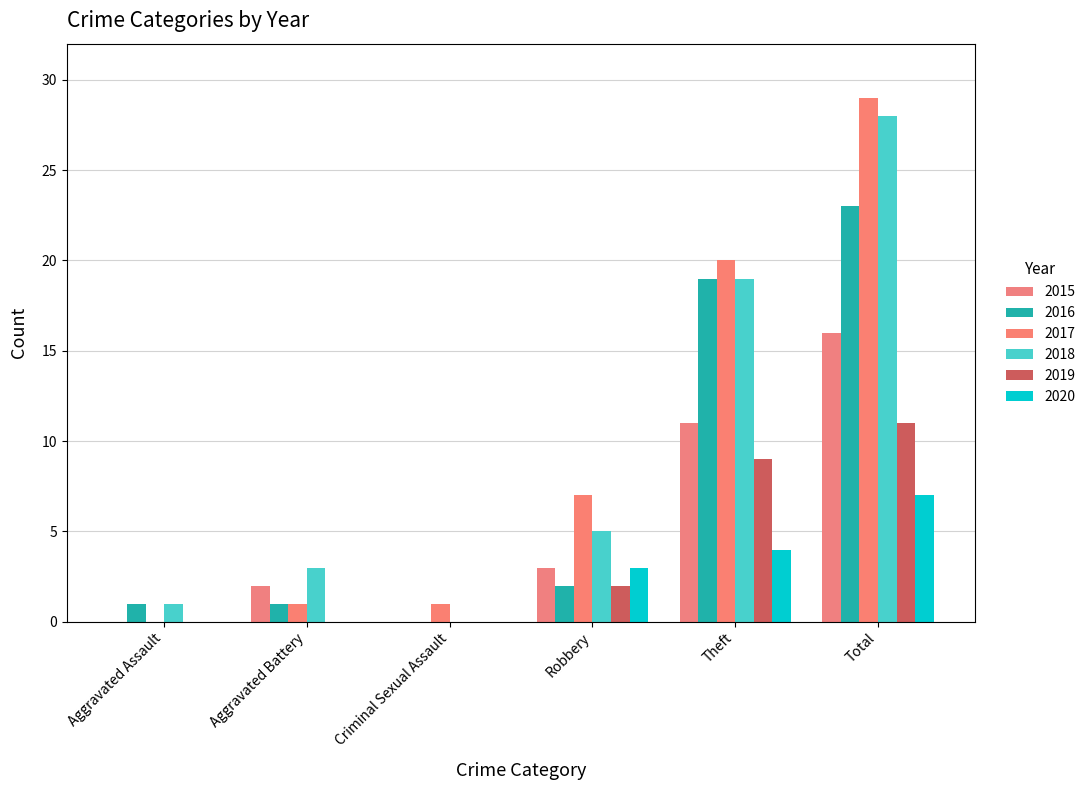

Which series has the widest spread of values?

2017